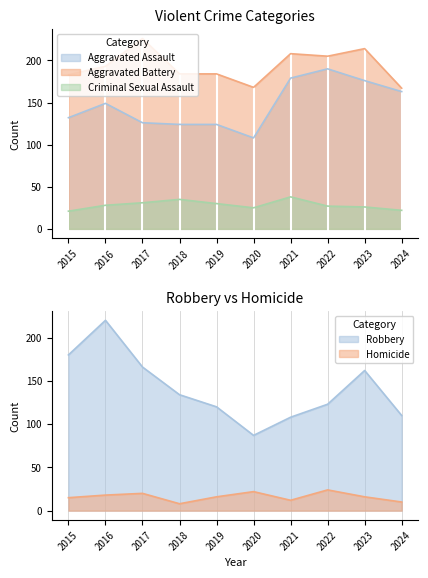

What is the greatest value displayed?

226